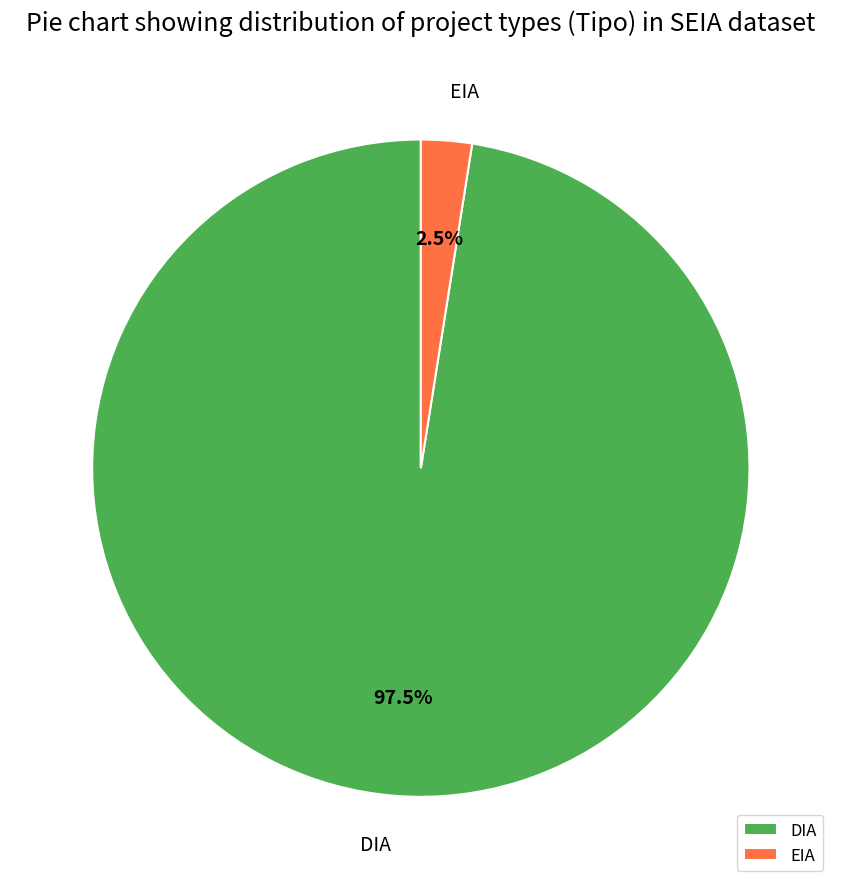

Between EIA and DIA, which is larger?

DIA